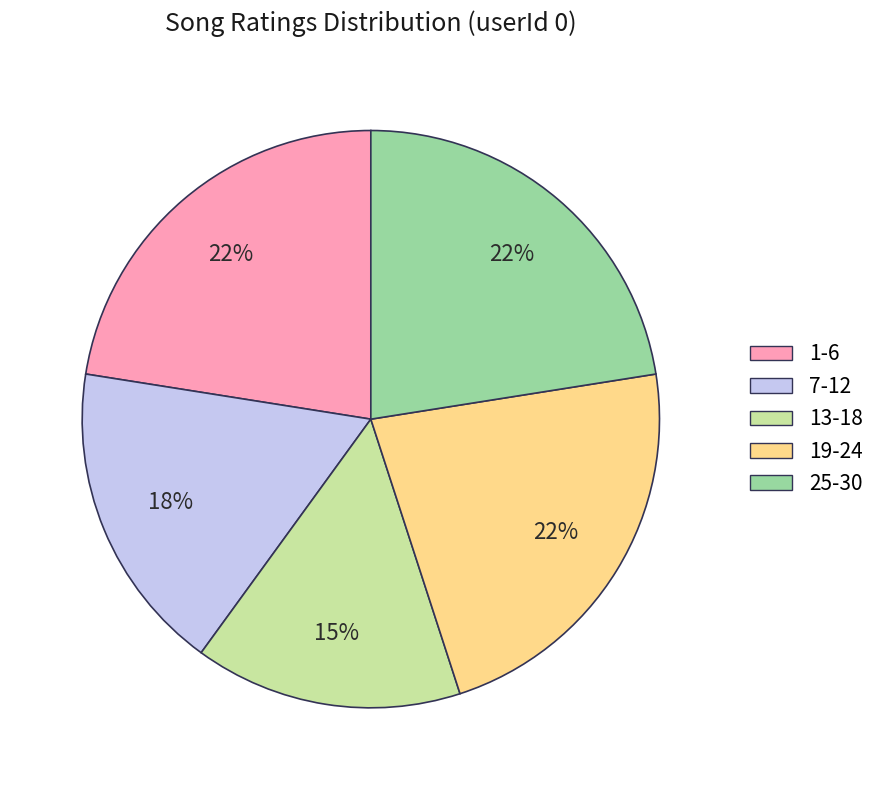

To the nearest percent, what is the average slice percentage?

20%